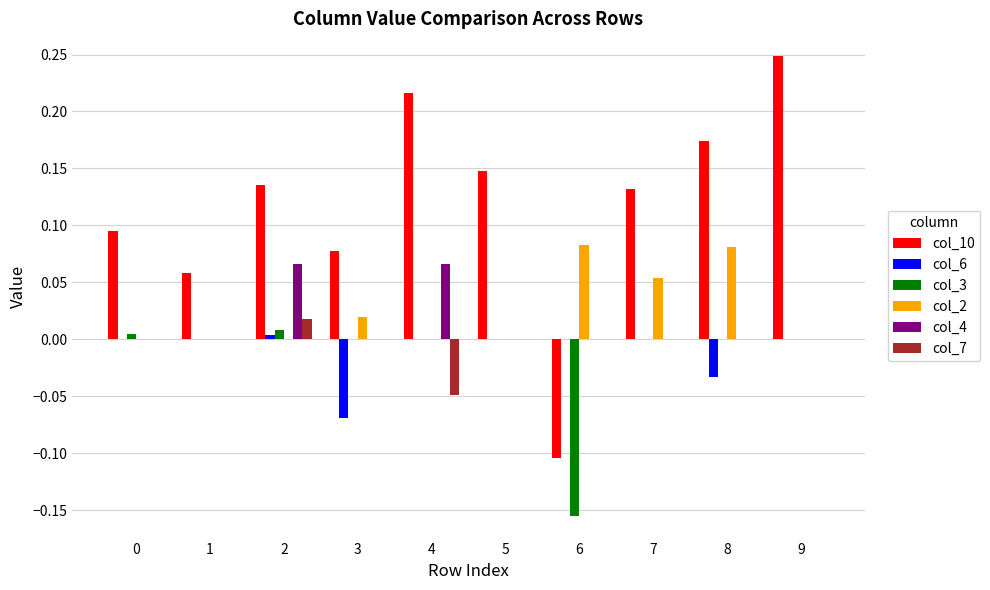

Count the number of categories in the chart.

10